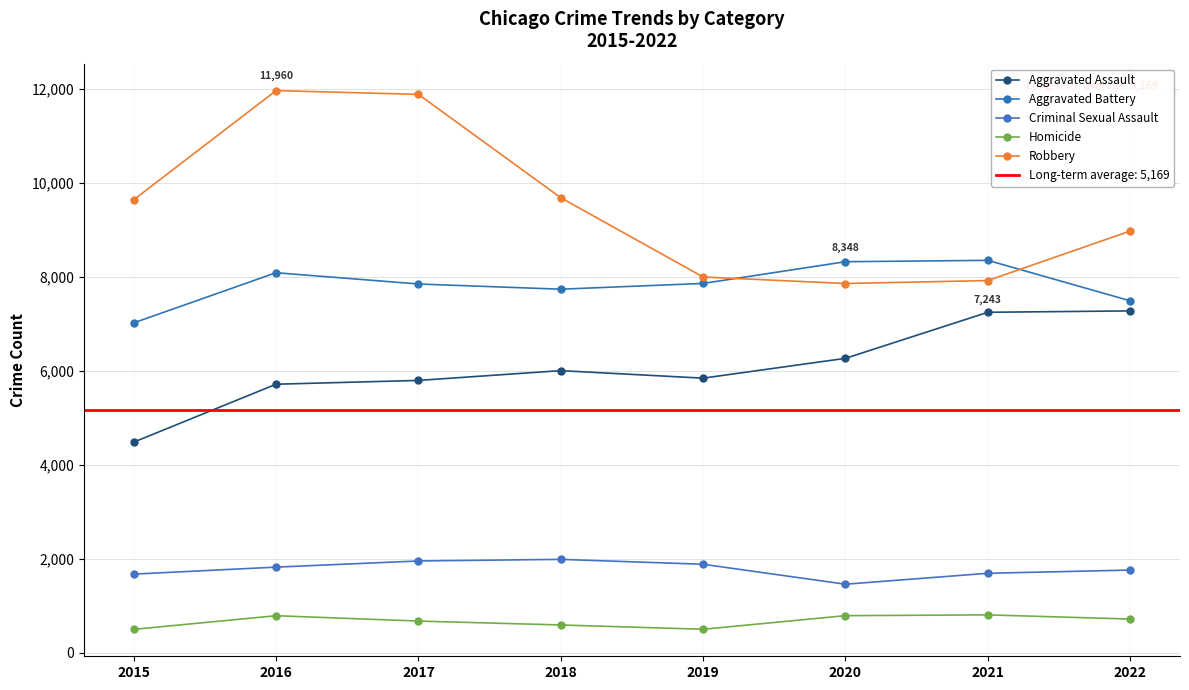

What value does the Criminal Sexual Assault series have at 2016, to the nearest 50?

1800